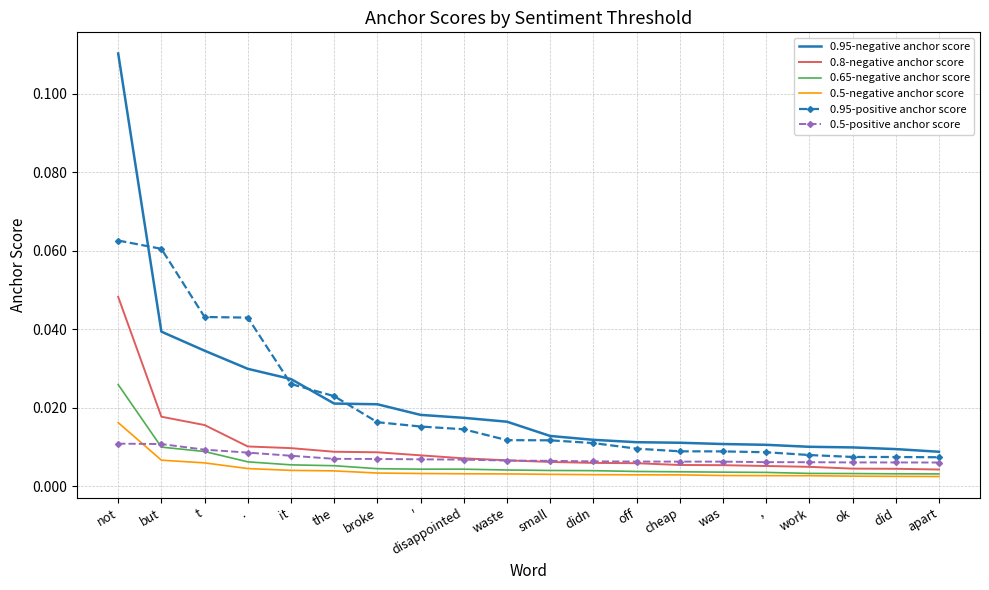

At which category is the sum across all series the highest?

not